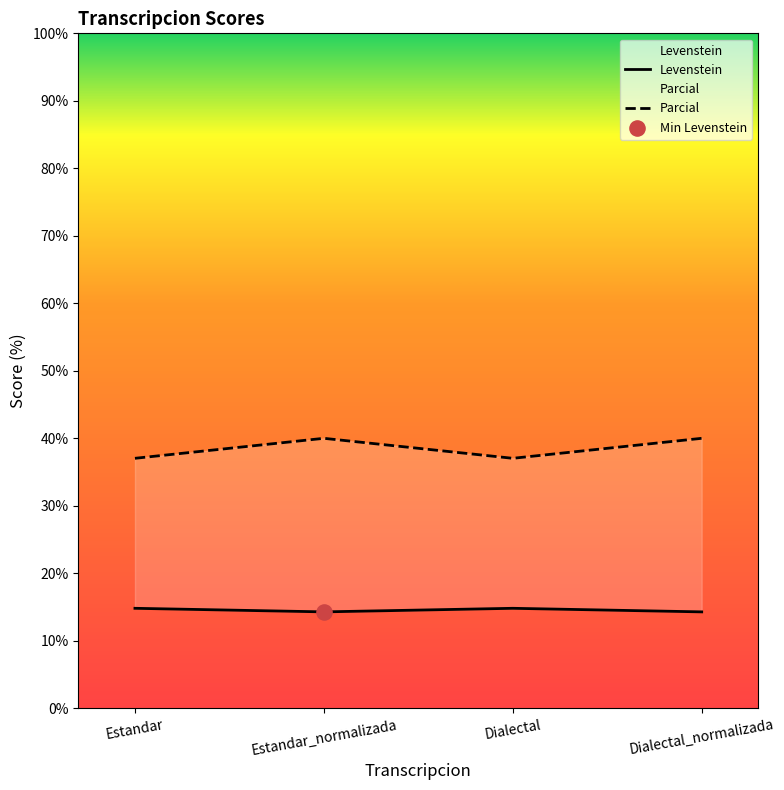

Which series reaches the maximum Y coordinate?

Parcial